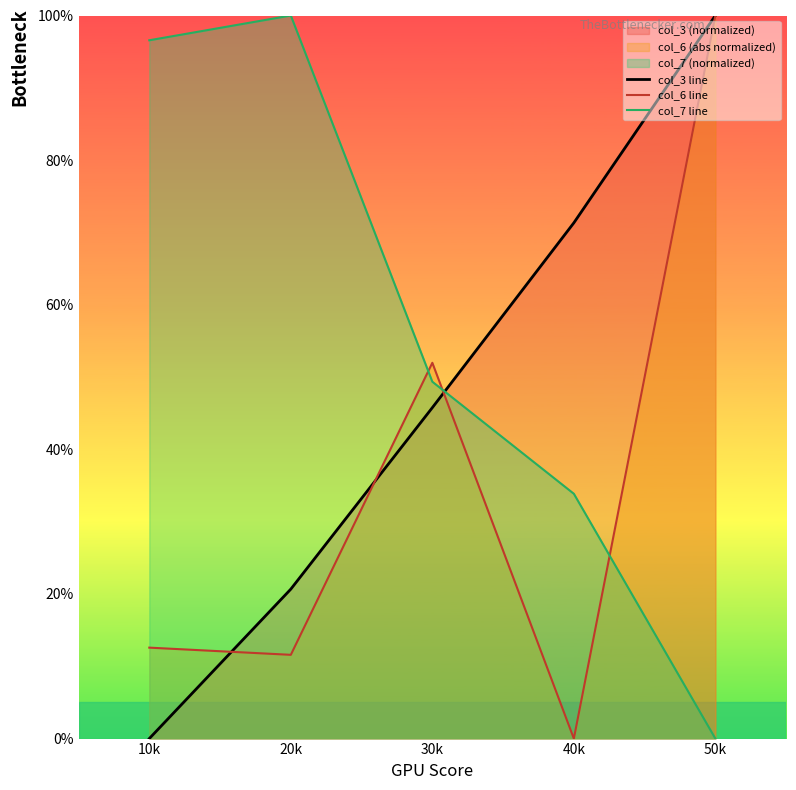

What position from the right is 10k?

5